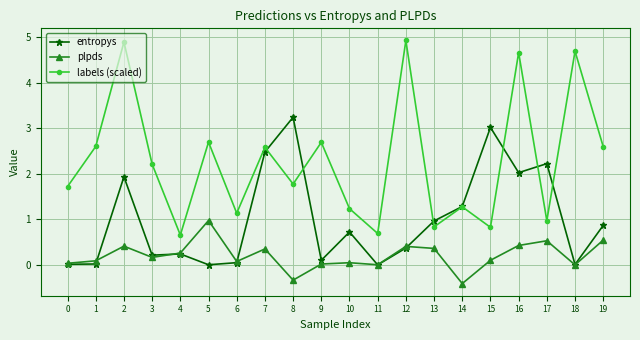

Which series has the largest total across all categories?

labels (scaled)